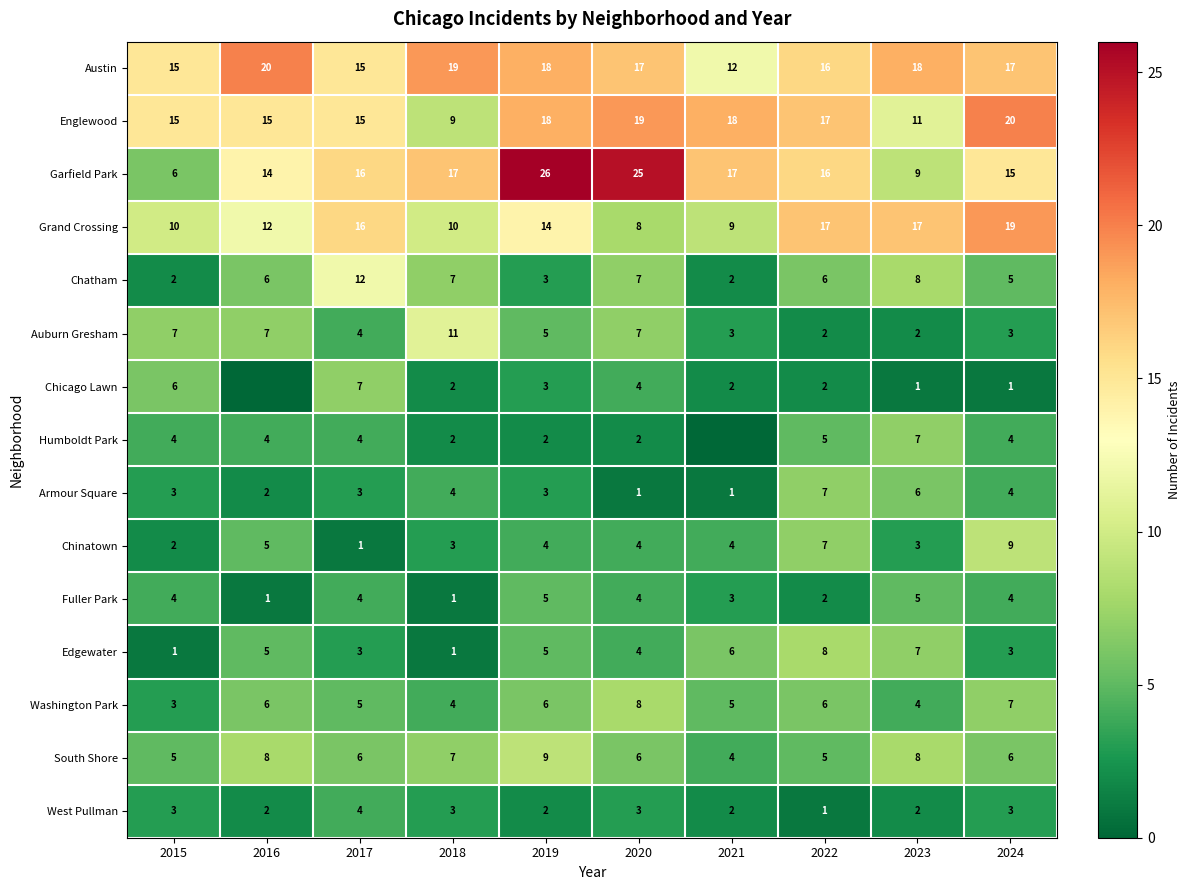

At which category is the sum across all series the highest?

2019